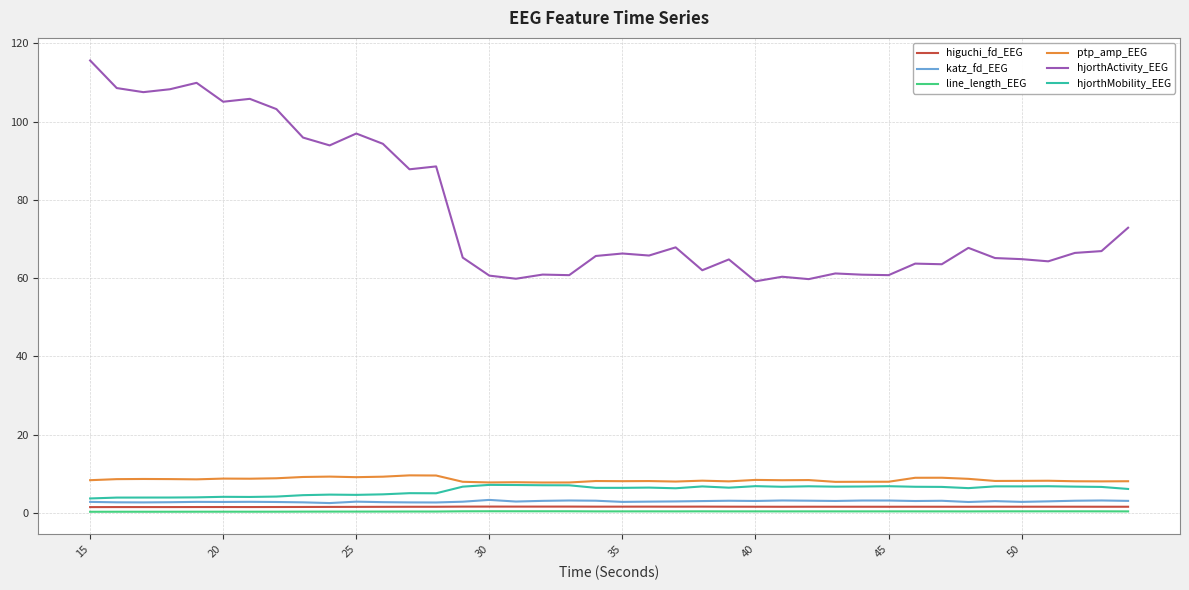

In katz_fd_EEG, how many points are lower than both neighbors (excluding endpoints)?

11